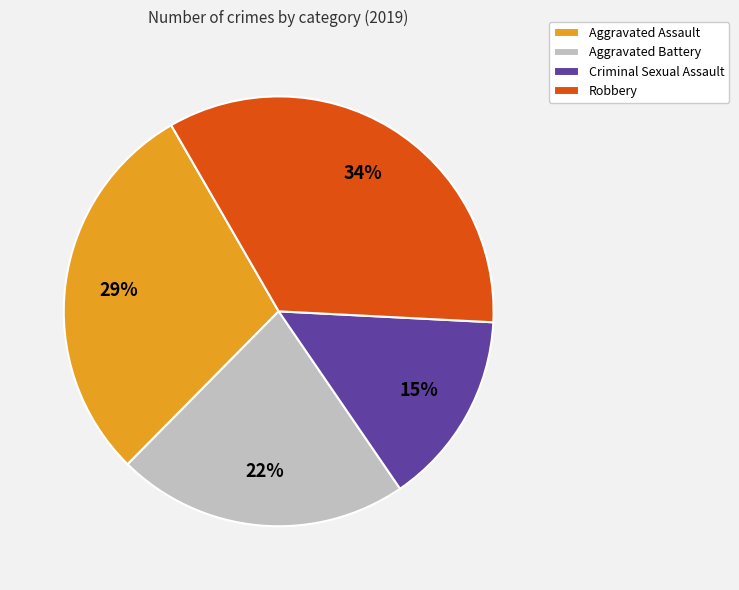

Count the number of slices in the pie.

4